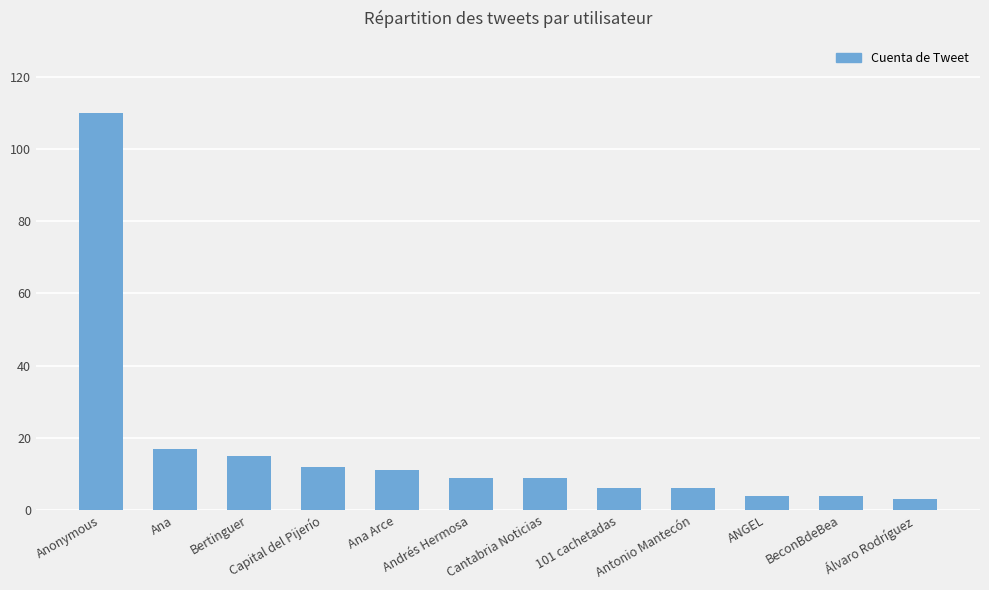

Read the value at Antonio Mantecón.

6